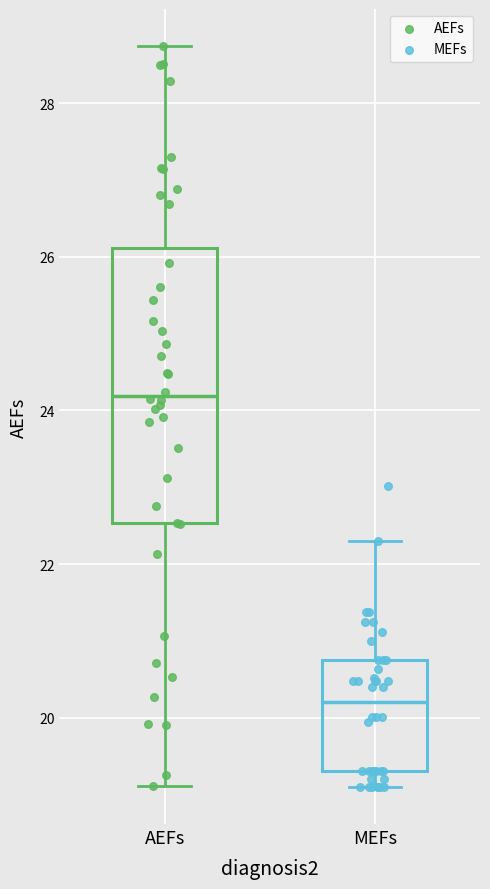

Which box has the lowest median line?

MEFs